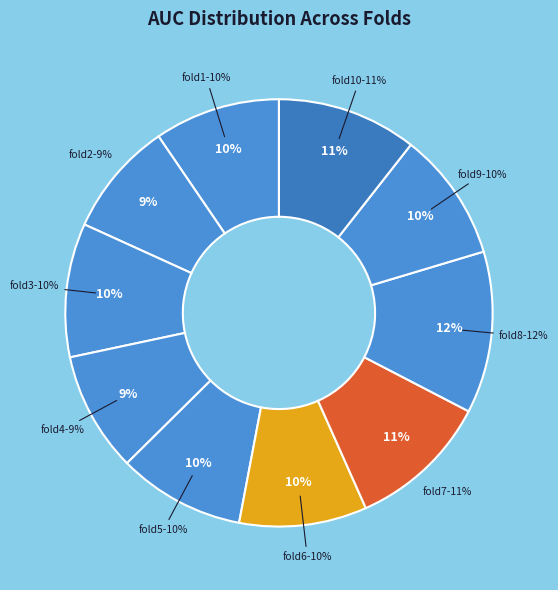

To the nearest percent, what percentage of the pie is Fold 8?

12%